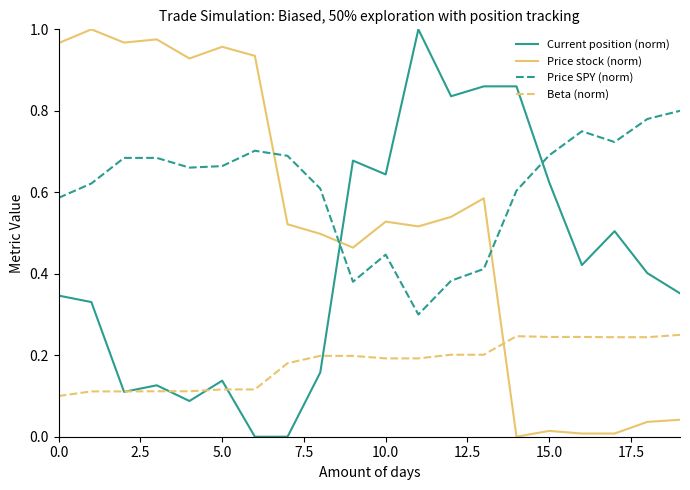

Which series has the largest total across all categories?

Price SPY (norm)